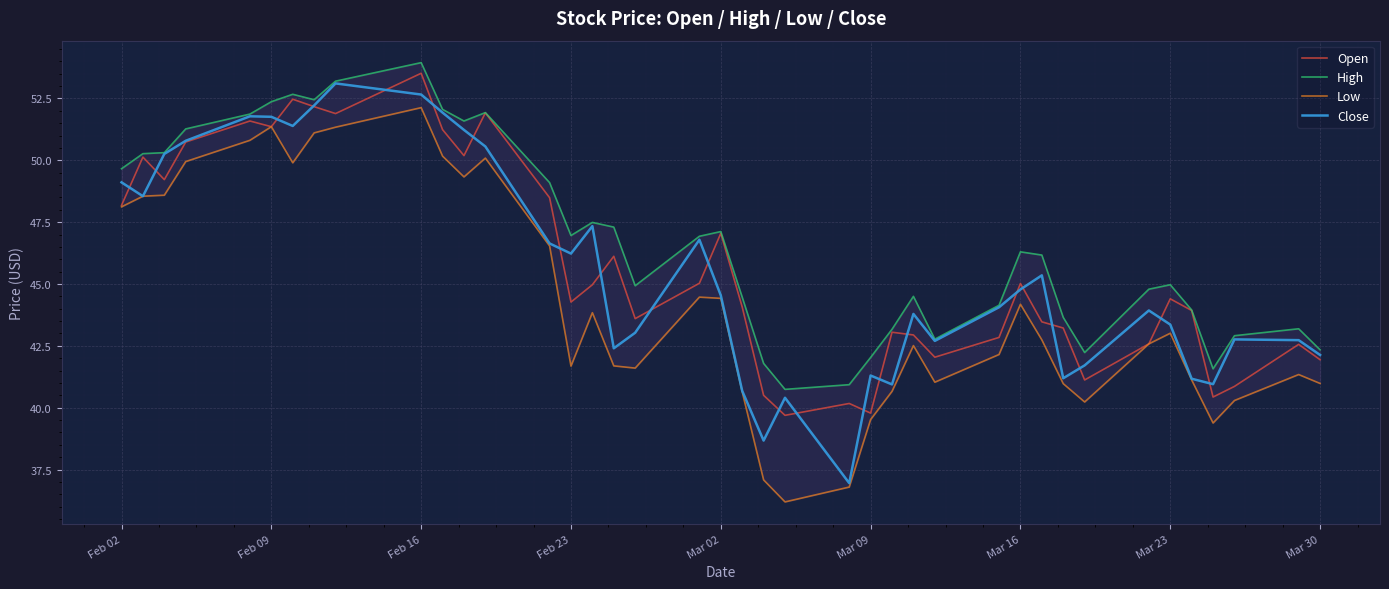

Reading left to right, what are all the values shown in this chart?

Open: 48.2	50.1	49.2	50.7	51.6	51.4	52.5	52.2	51.9	53.5	51.2	50.2	51.9	48.5	44.3	45.0	46.1	43.6	45.0	47.0	44.1	40.5	39.7	40.2	39.8	43.0	42.9	42.0	42.8	45.0	43.5	43.2	41.1	42.6	44.4	43.9	40.4	40.9	42.6	41.9
High: 49.7	50.3	50.3	51.3	51.9	52.4	52.7	52.5	53.2	54.0	52.1	51.6	51.9	49.1	47.0	47.5	47.3	44.9	46.9	47.1	44.5	41.8	40.7	40.9	42.0	43.2	44.5	42.8	44.1	46.3	46.2	43.6	42.2	44.8	45.0	44.0	41.6	42.9	43.2	42.3
Low: 48.1	48.5	48.6	50.0	50.8	51.4	49.9	51.1	51.3	52.1	50.2	49.3	50.1	46.5	41.7	43.8	41.7	41.6	44.5	44.4	40.6	37.1	36.2	36.8	39.5	40.7	42.5	41.0	42.1	44.2	42.7	41.0	40.2	42.6	43.0	41.1	39.4	40.3	41.3	41.0
Close: 49.1	48.5	50.3	50.8	51.8	51.8	51.4	52.2	53.1	52.7	51.9	51.2	50.6	46.6	46.2	47.3	42.4	43.0	46.8	44.5	40.7	38.7	40.4	37.0	41.3	40.9	43.8	42.7	44.1	44.8	45.4	41.2	41.7	43.9	43.4	41.2	41.0	42.8	42.7	42.1